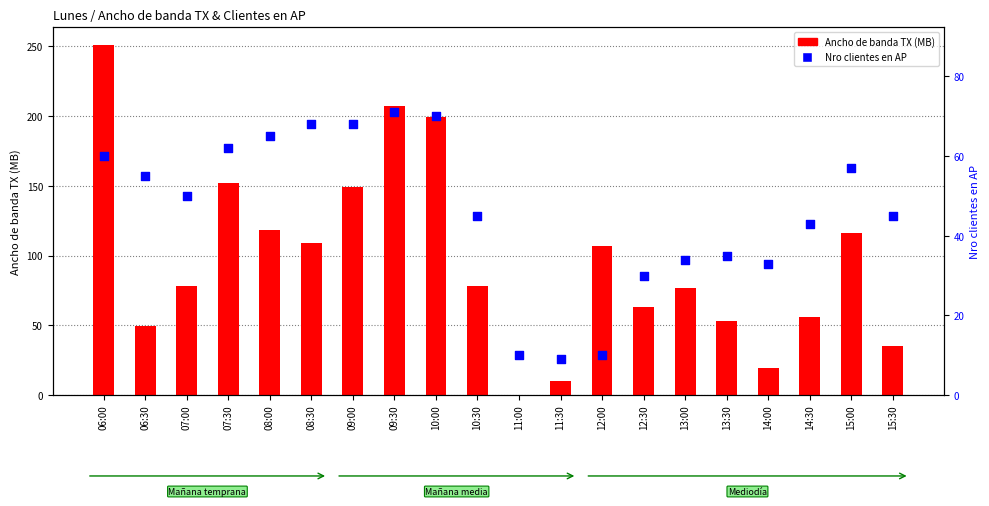

Is the value of Nro clientes en AP at 07:00 greater than the value of Ancho de banda TX (MB) at 09:30?

No